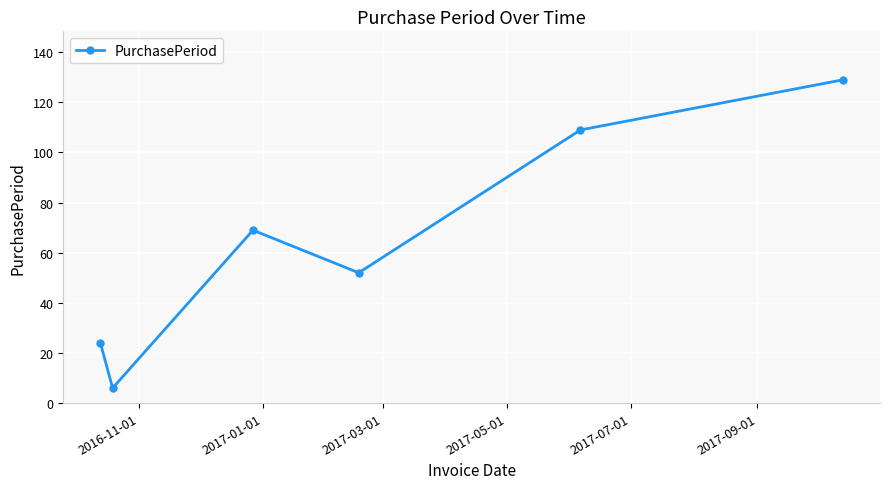

True or false: the data has more than 2 interior local peaks.

False